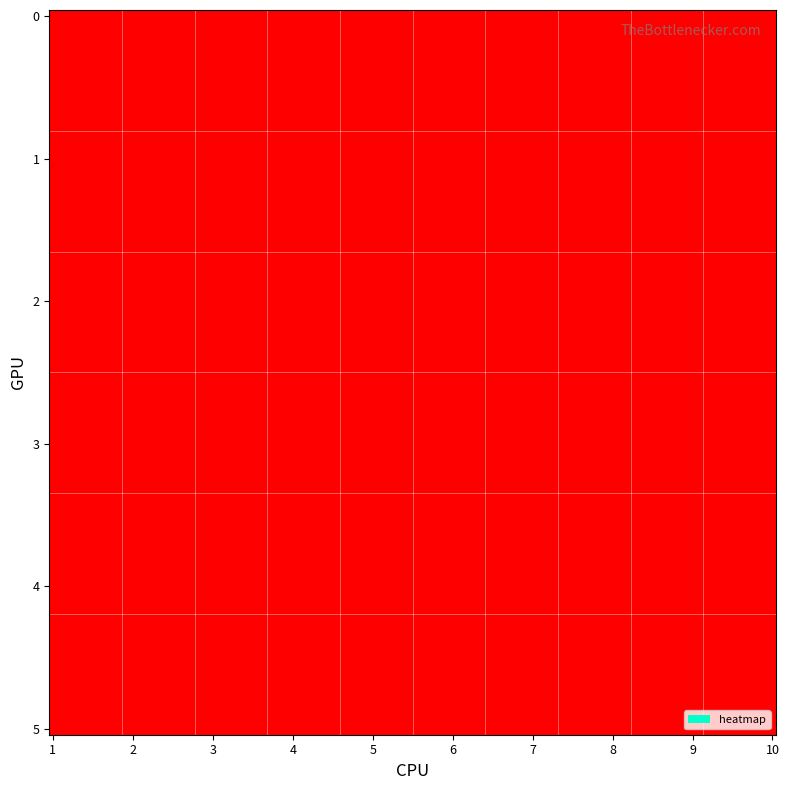

What is the greatest value displayed?

160